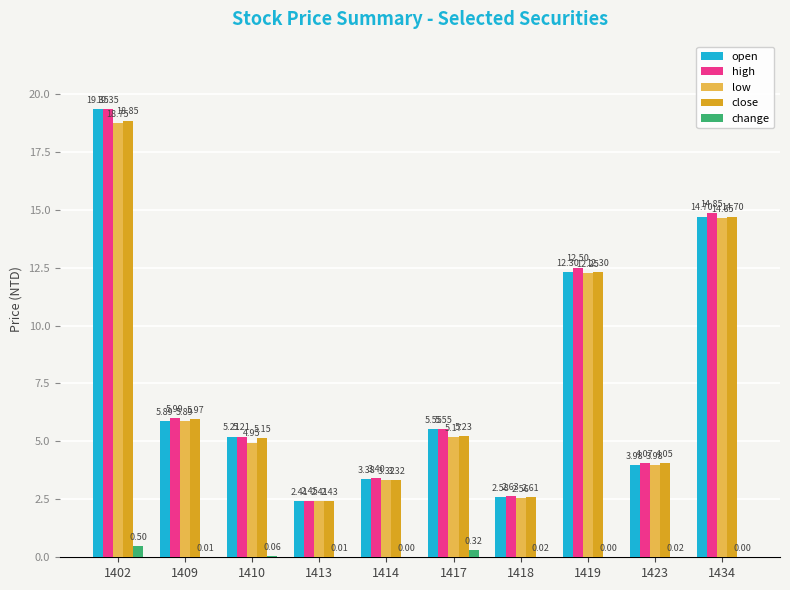

What is the sum of the change values at 1419 and 1402?

0.5